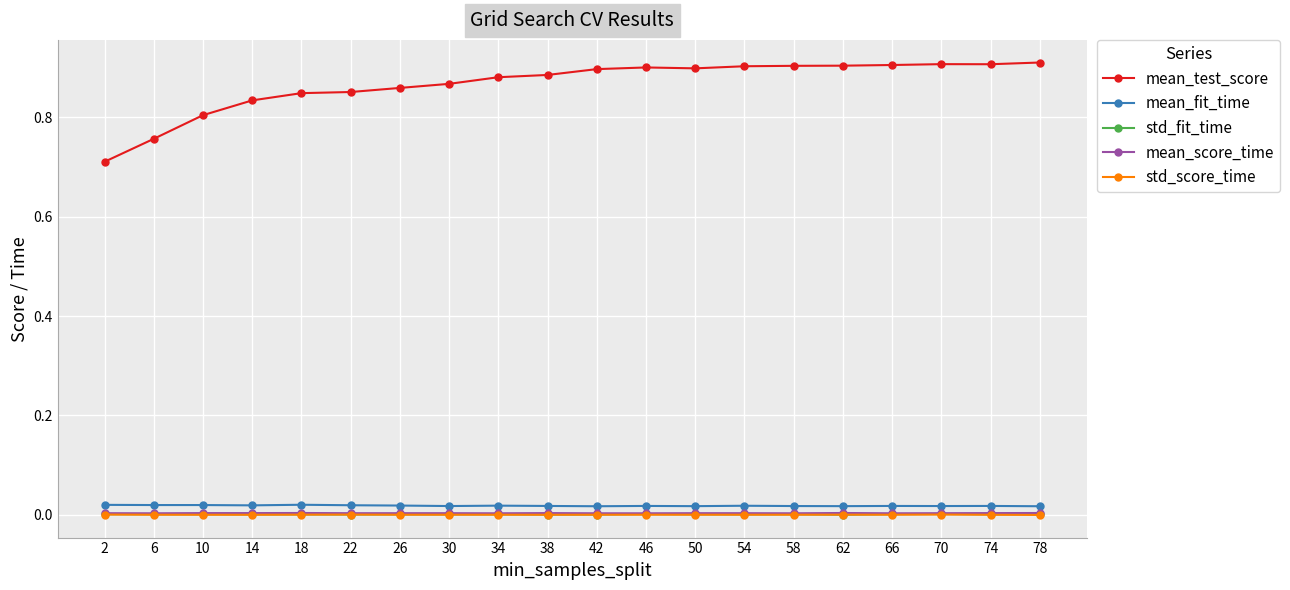

Is this an area chart (filled region under the line)?

No